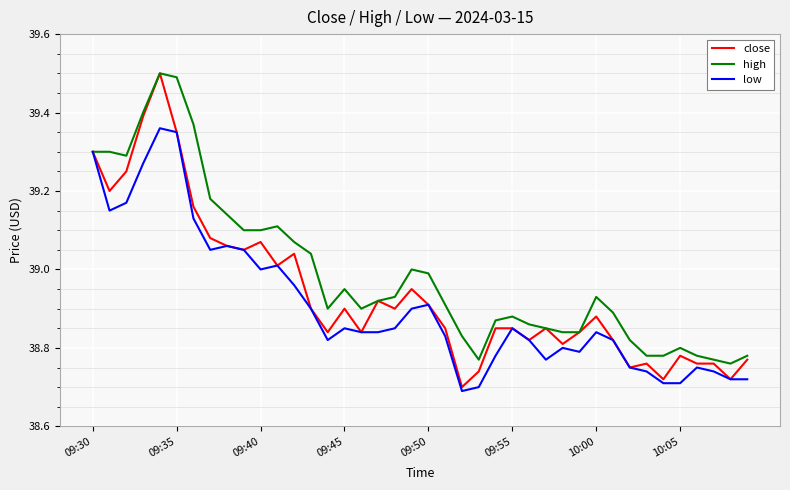

List the series in order of their overall mean, lowest first.

low, close, high